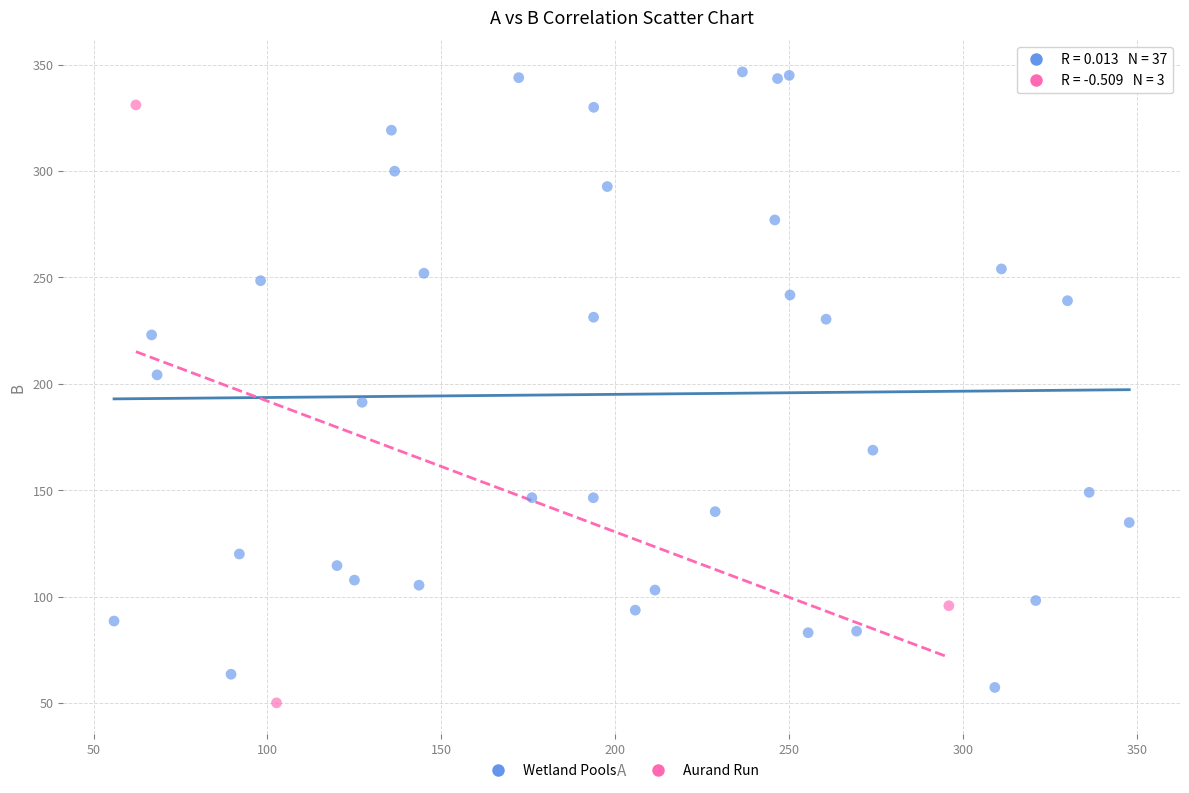

Which series contains the highest Y value?

Wetland Pools